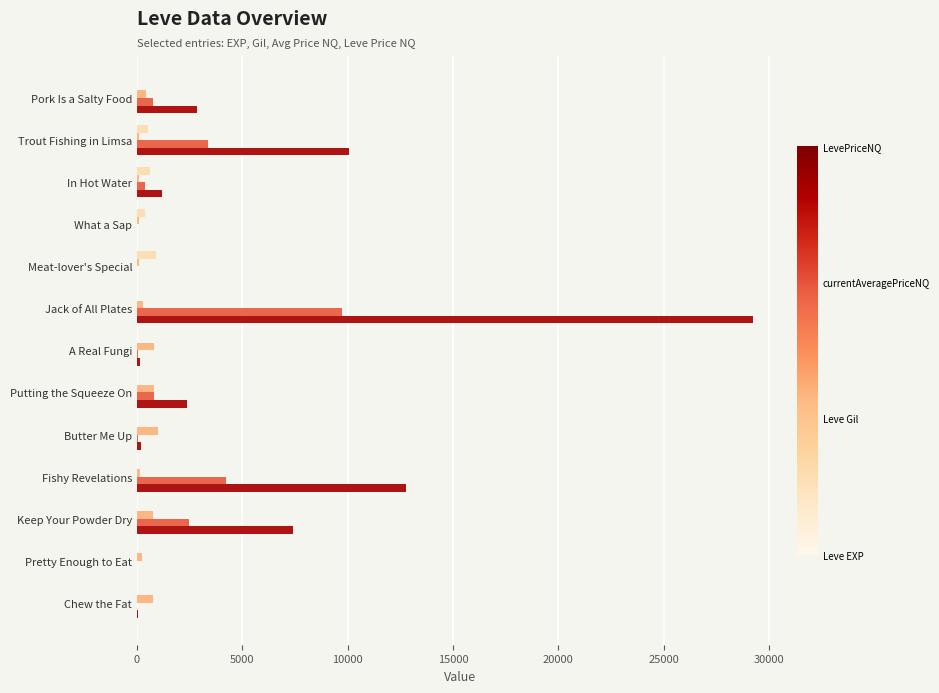

What is the maximum value shown in the chart?

29250.0